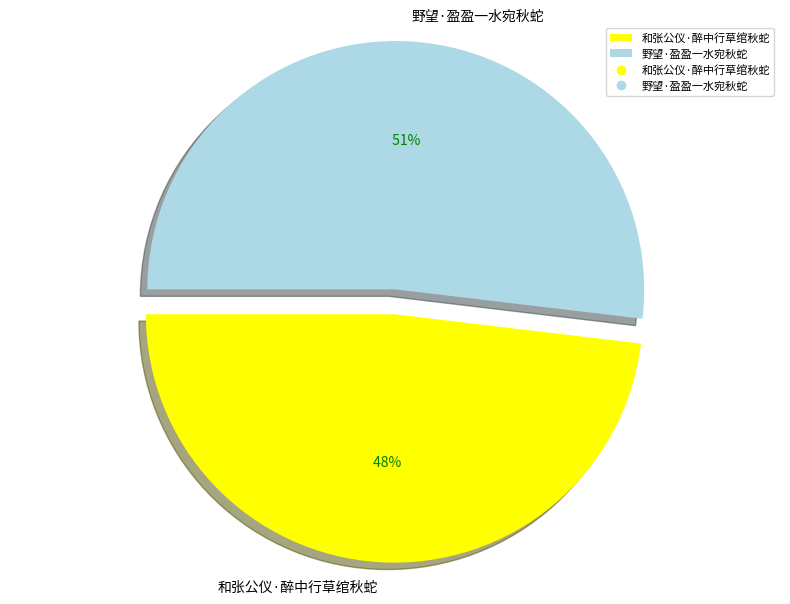

What is the smallest slice in the pie chart?

和张公仪·醉中行草绾秋蛇